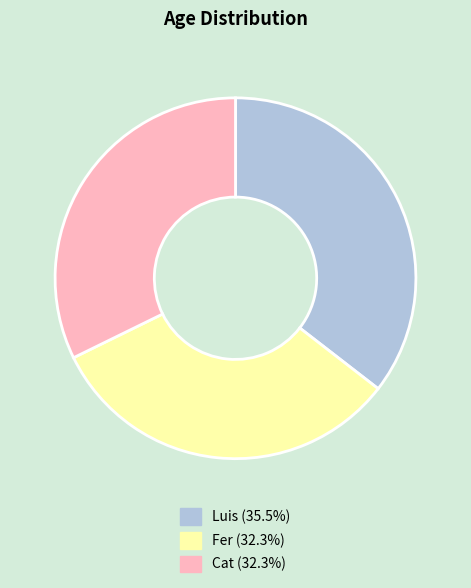

Approximately how many times larger is the value at Cat compared to Fer?

1.0